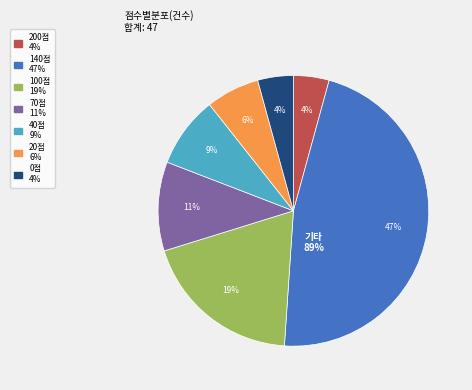

The 0 slice represents 4% of the pie. True or false?

True